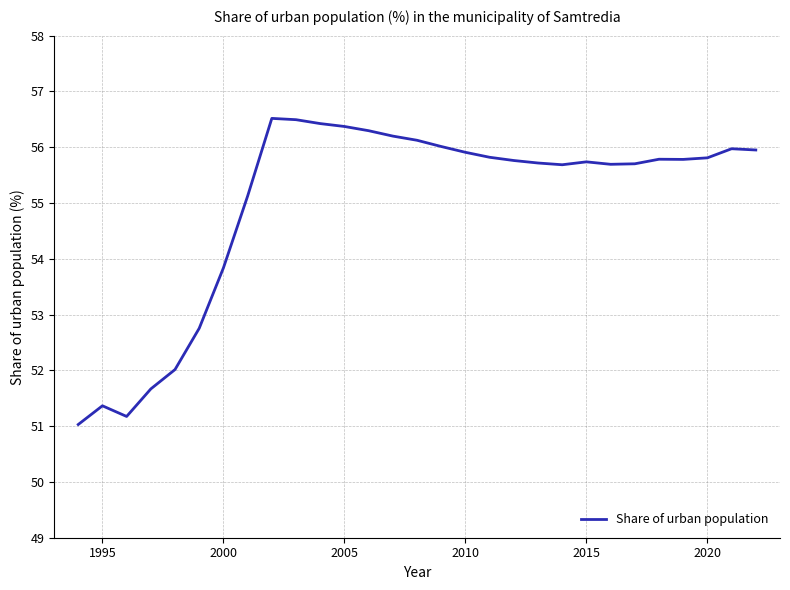

What is the smallest value displayed?

51.0